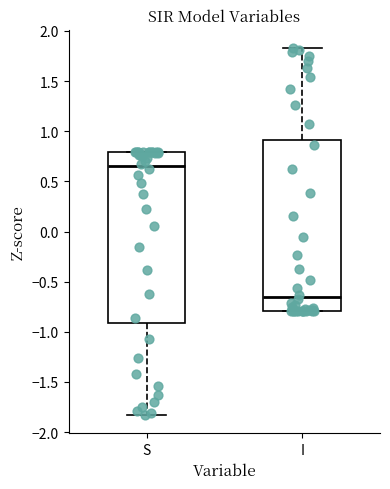

Where does the lower whisker of the box for S end on the y-axis? The values are not printed on the chart, so give them approximately, as read against the axis.

-1.85